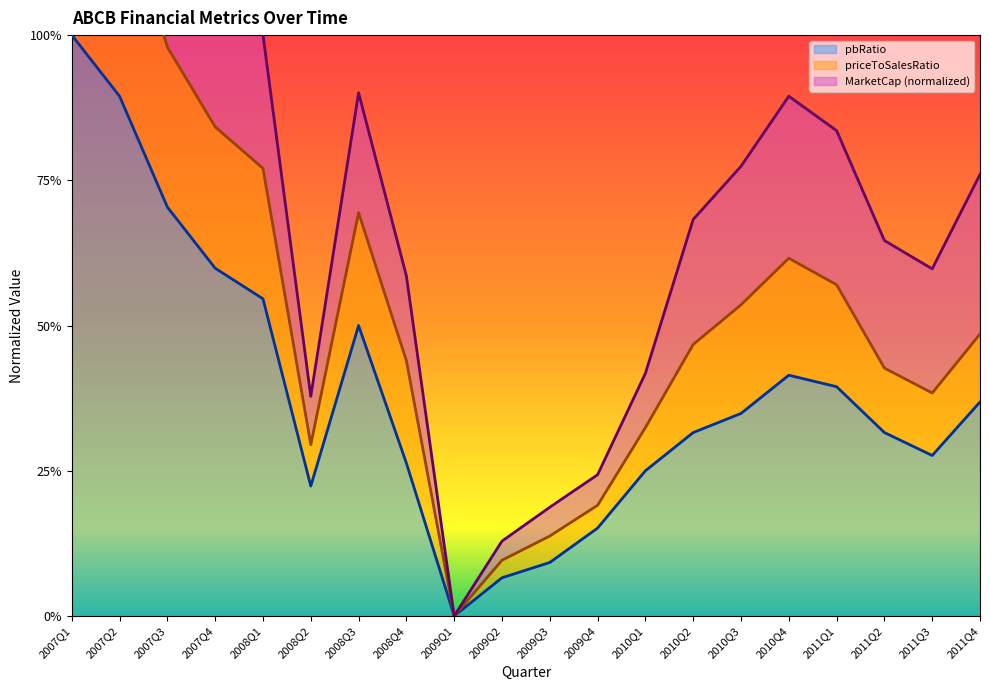

True or false: priceToSalesRatio and pbRatio intersect in this chart.

False